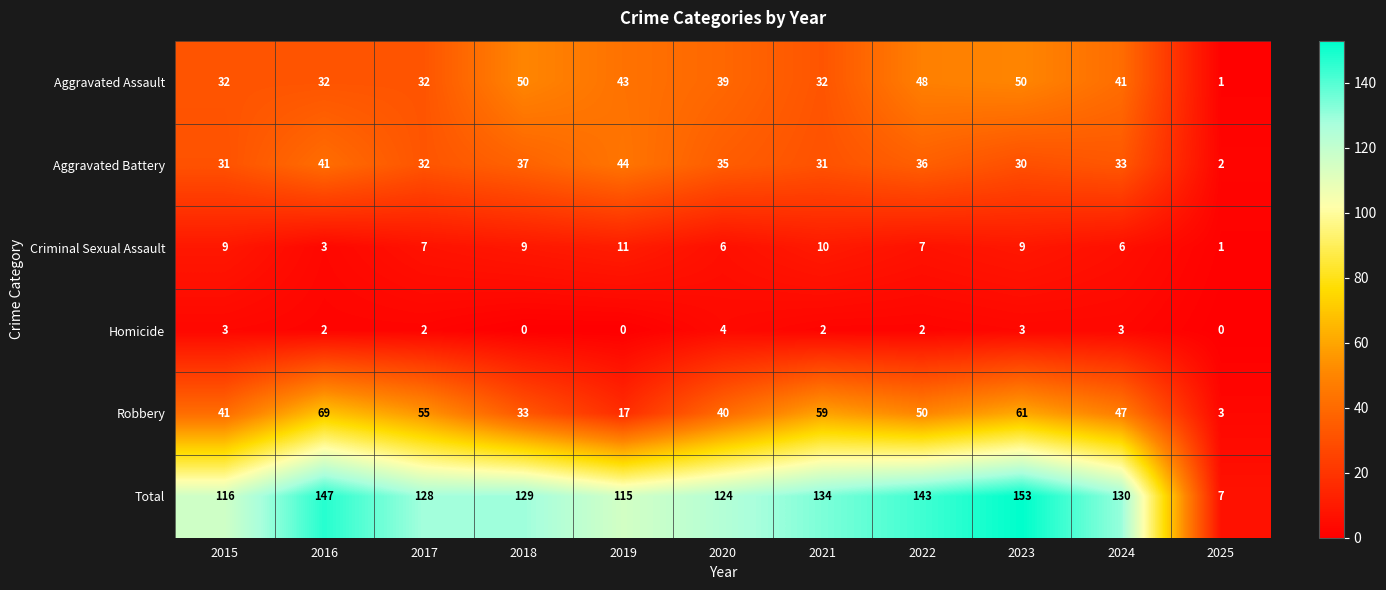

Is it true that Criminal Sexual Assault equals 7 at 2017?

True